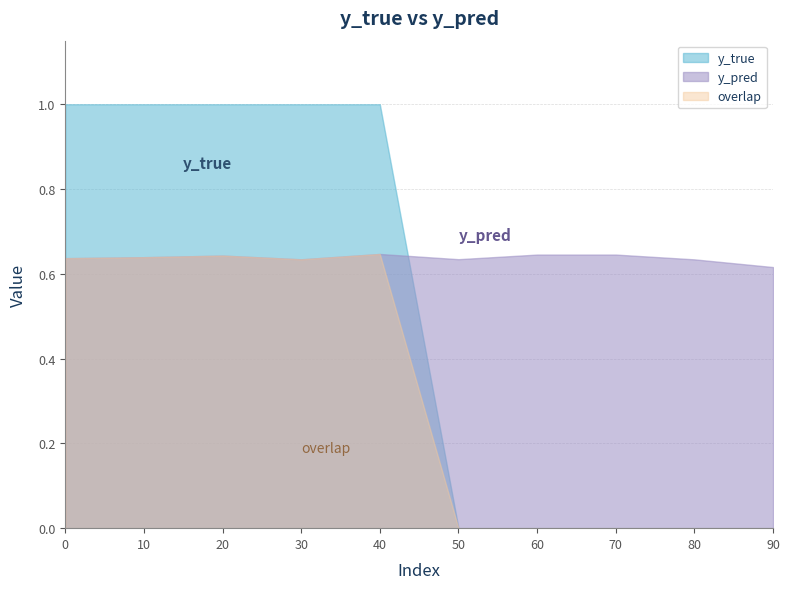

How many series are shown in this chart?

3